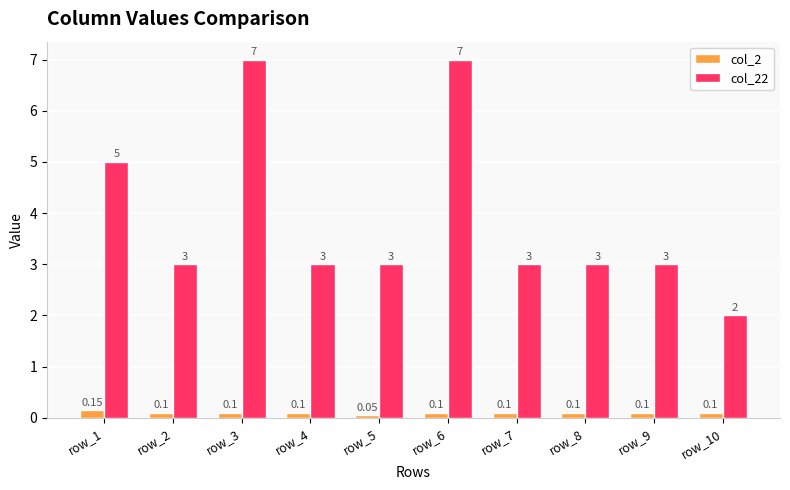

What is the sum of the col_22 values at row_1 and row_9?

8.0